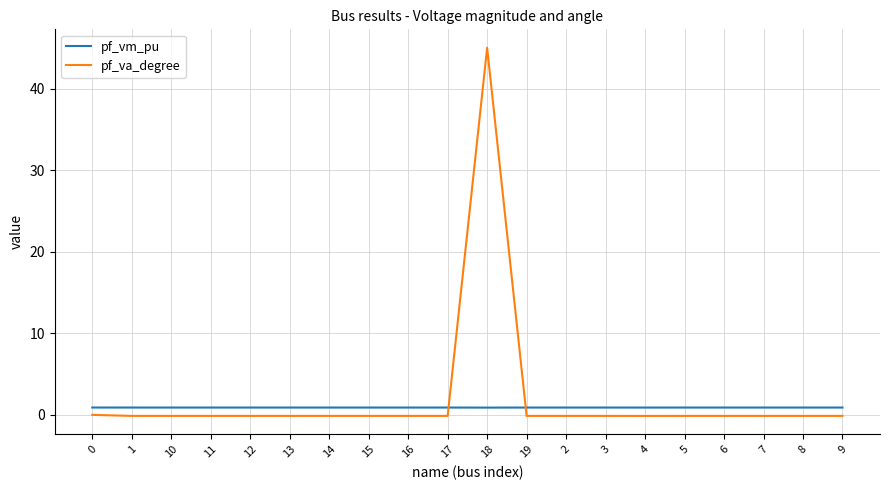

Which series has the widest spread of values?

pf_va_degree